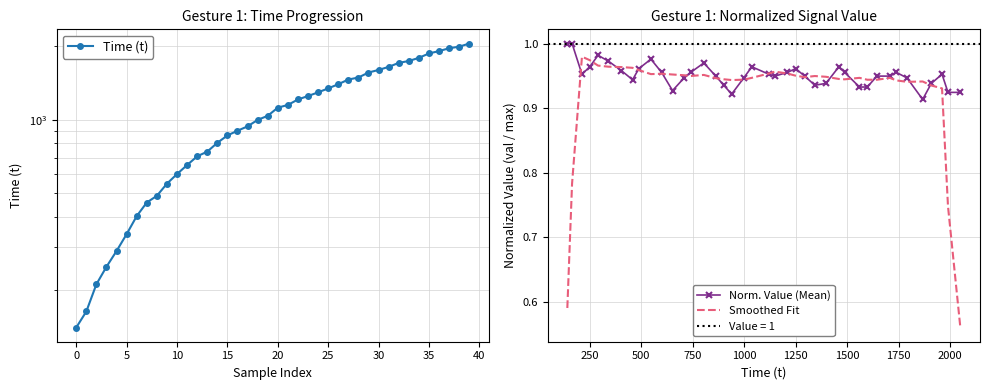

Which series has the largest total across all categories?

Time (t)